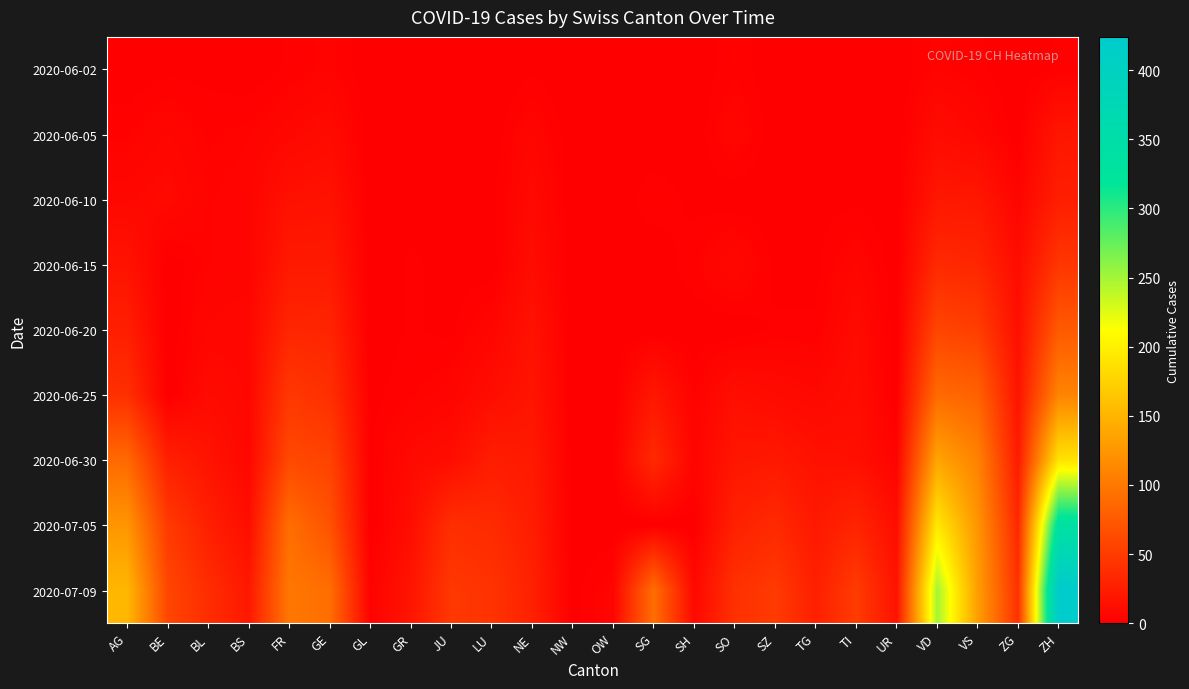

What is the total value across all series at GL?

5